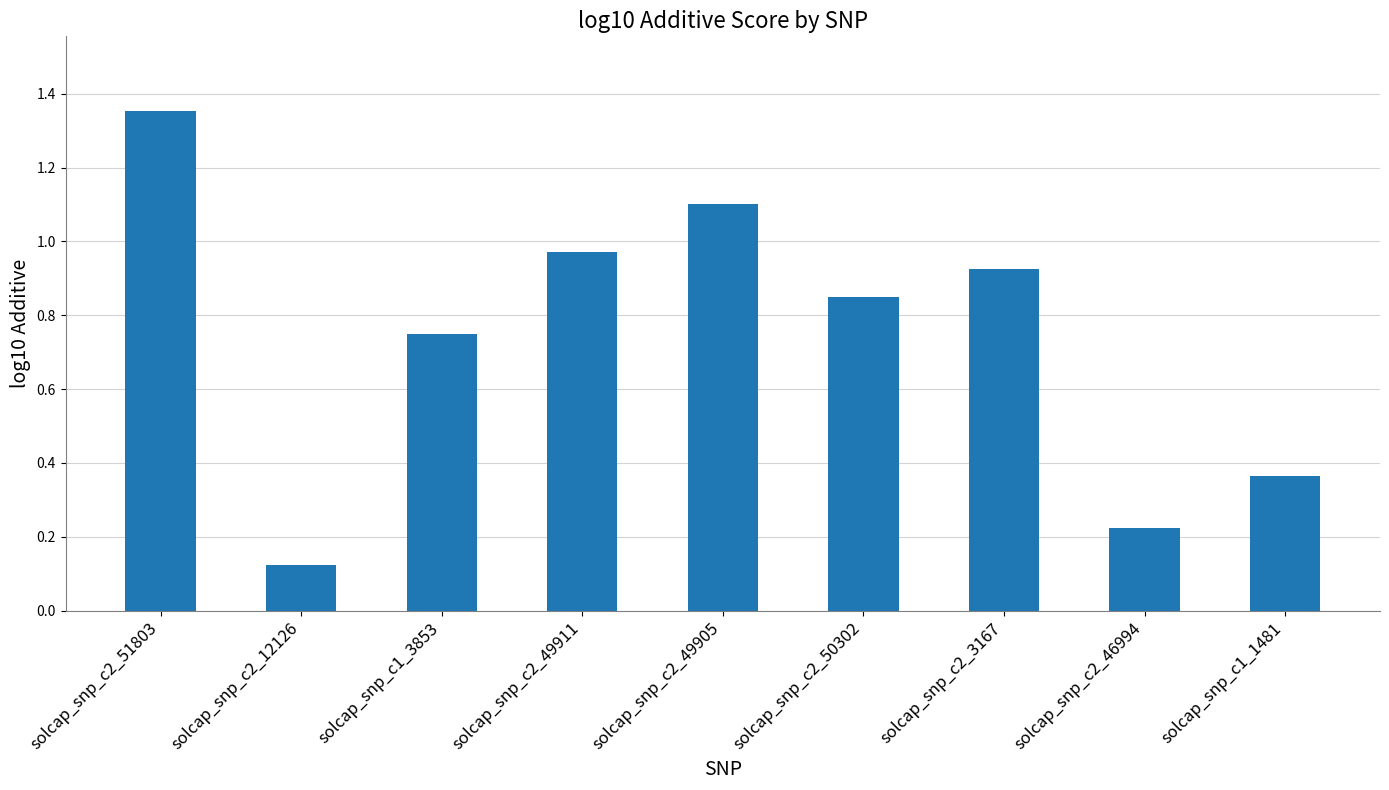

Are the bars grouped side by side (vs. stacked)?

No